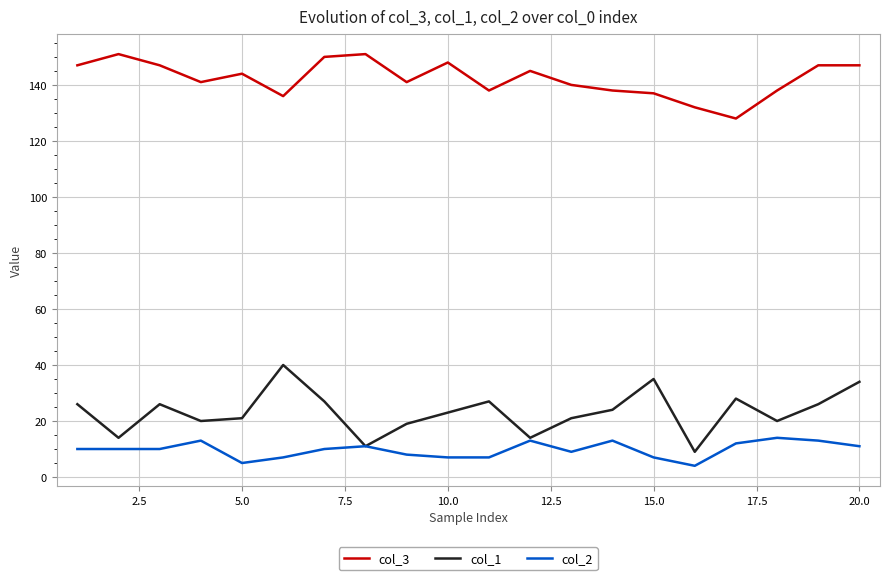

What are all the series names shown in the legend?

col_3, col_1, col_2